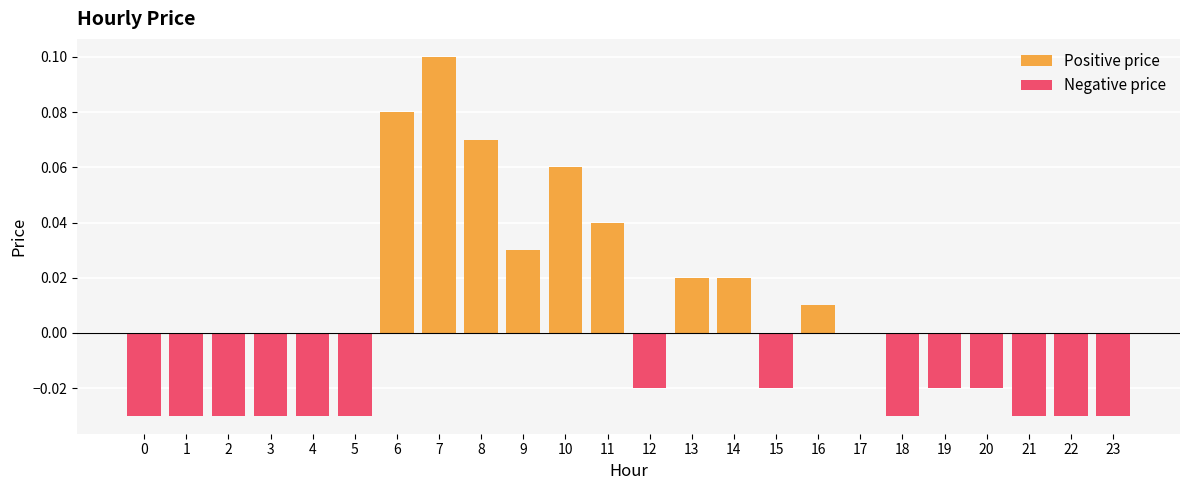

How many groups of bars are there?

24